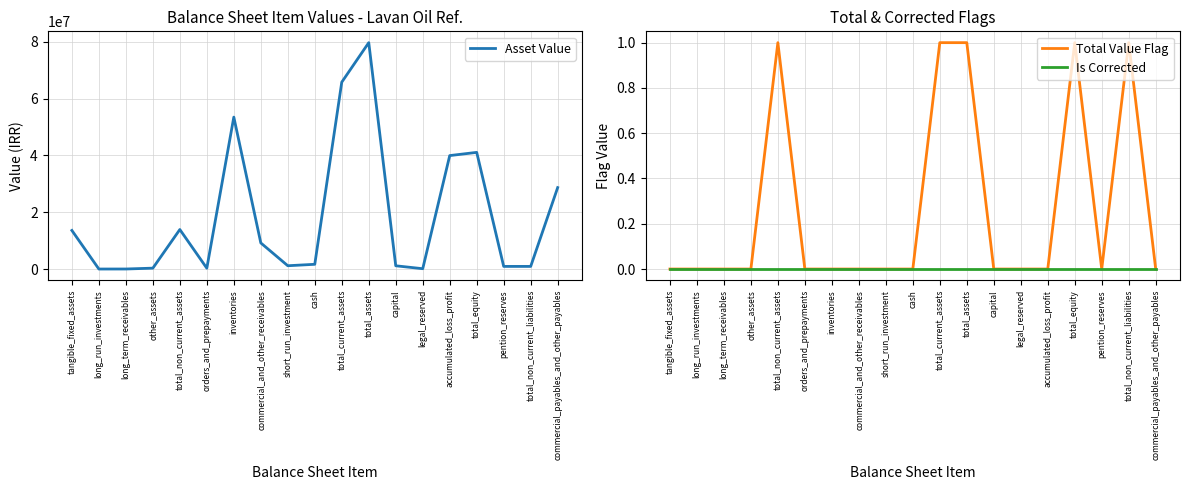

Which series has the widest spread of values?

Asset Value